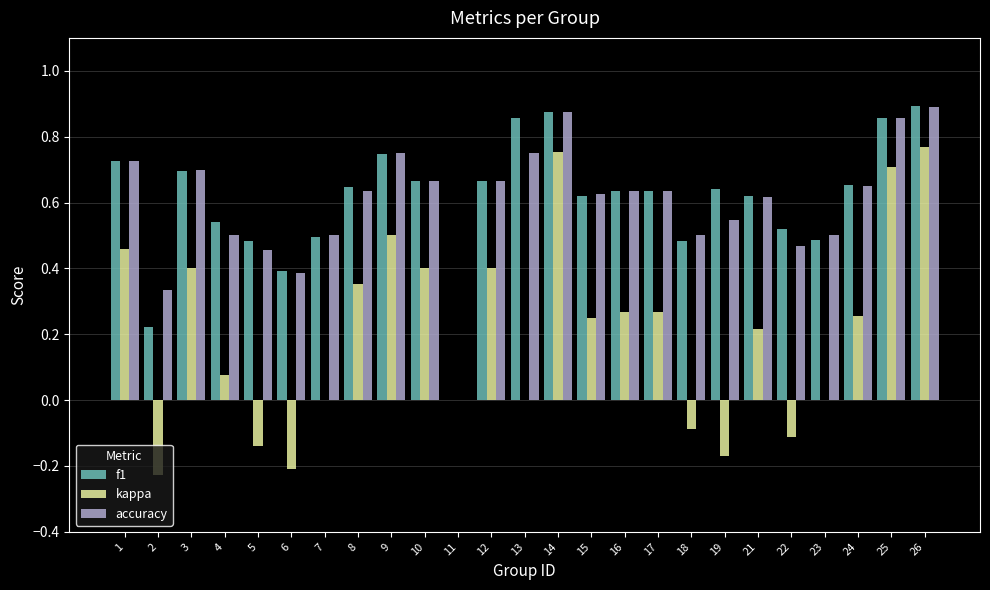

Between 4 and 14, which series saw the biggest shift?

kappa